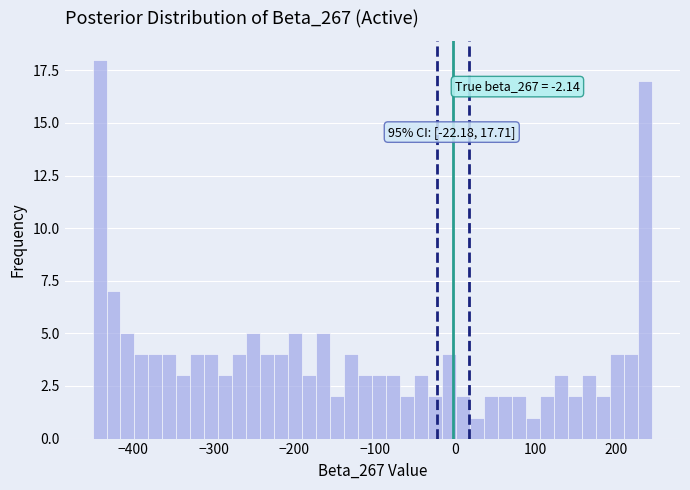

Around what value on the x-axis is the tallest bar? Give the approximate position of its centre, as read against the axis.

-440